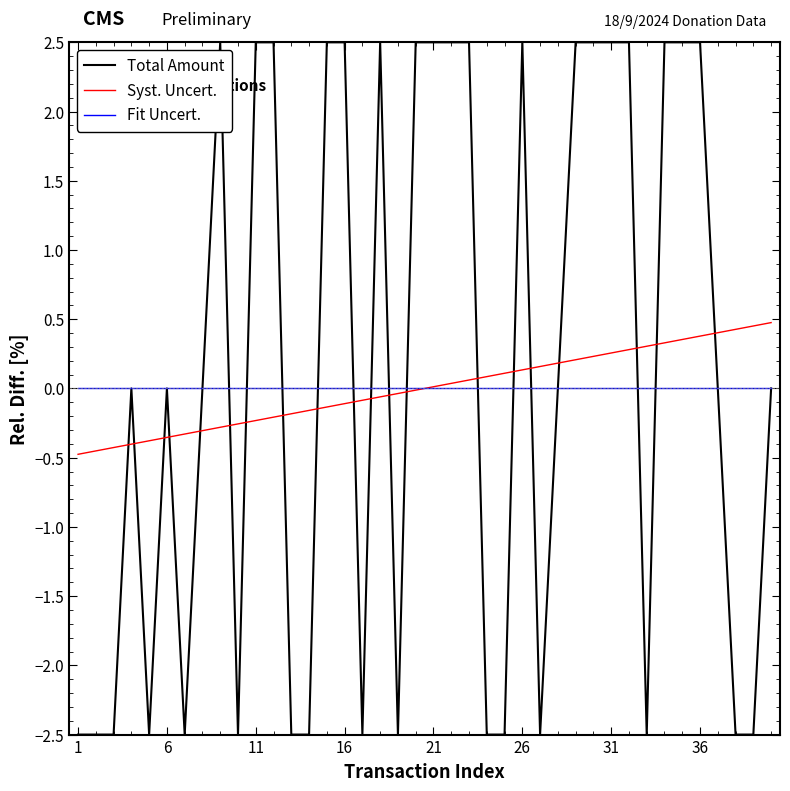

How many intersections are there between Total Amount and Syst. Uncert.?

20